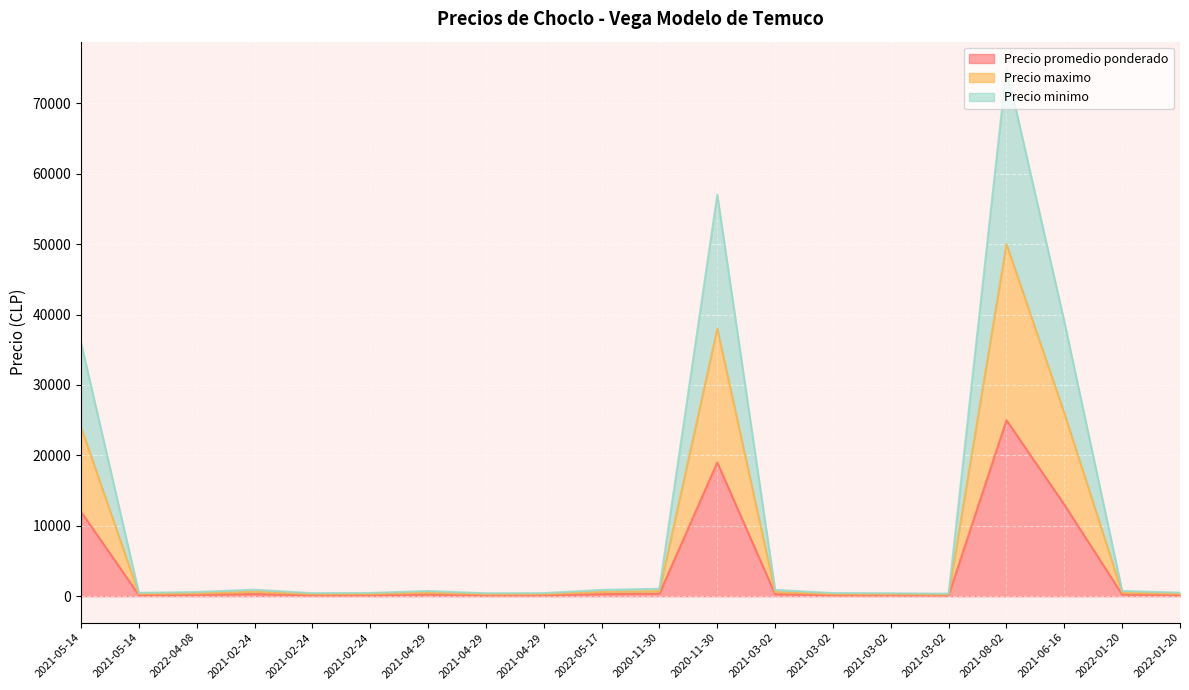

The Precio minimo series shows 1427 at 2020-11-30. True or false?

False